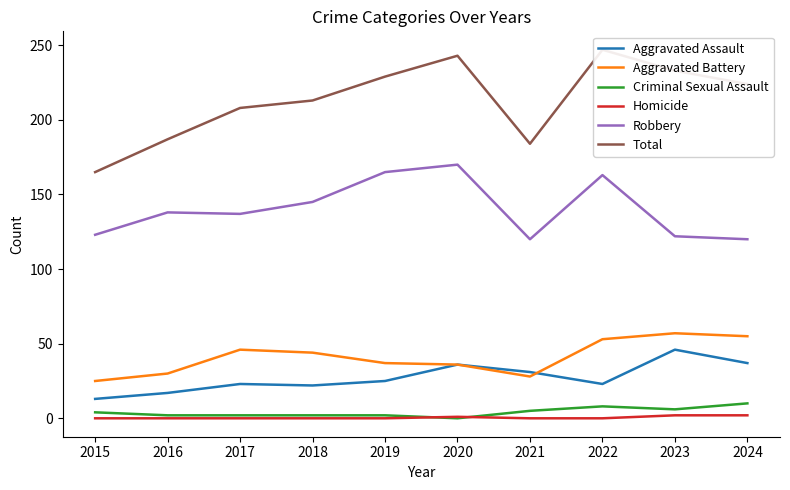

At which category is the sum across all series the highest?

2022